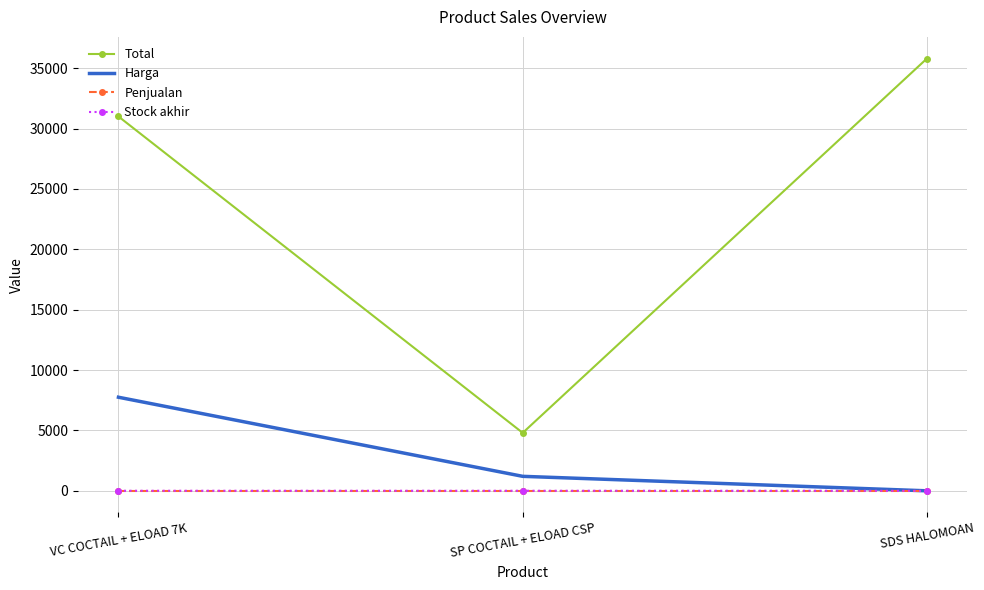

What is the average value of the Total series?

23867